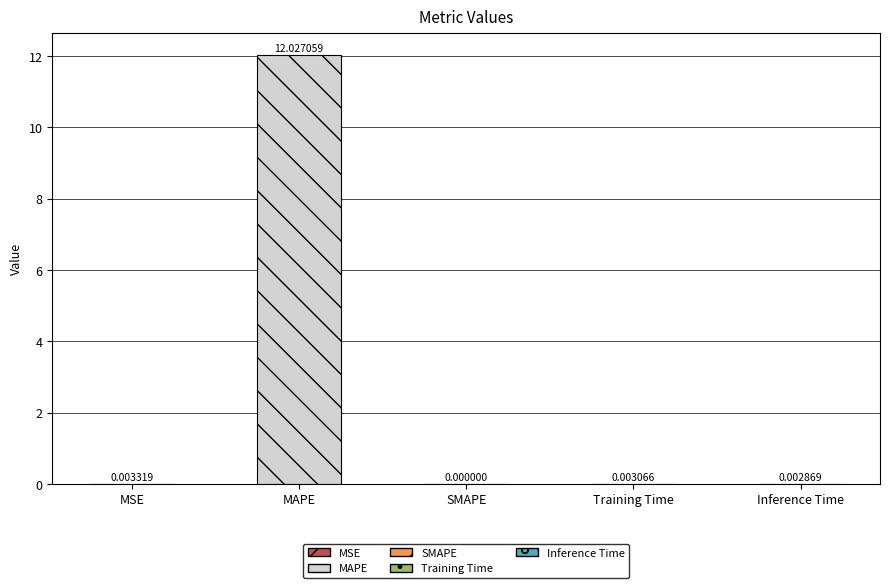

At which category does the chart reach its peak across all series?

MAPE